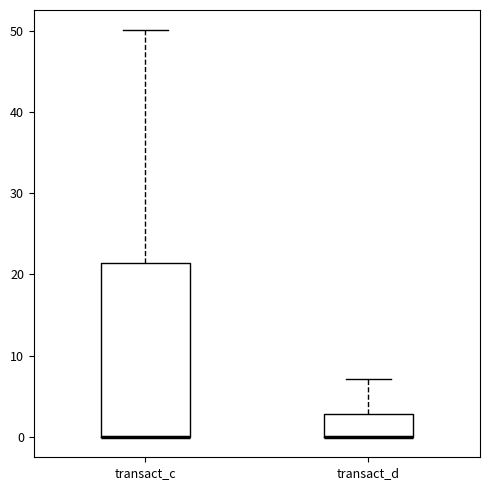

Comparing the boxes themselves (not the whiskers), which one is the tallest?

transact_c